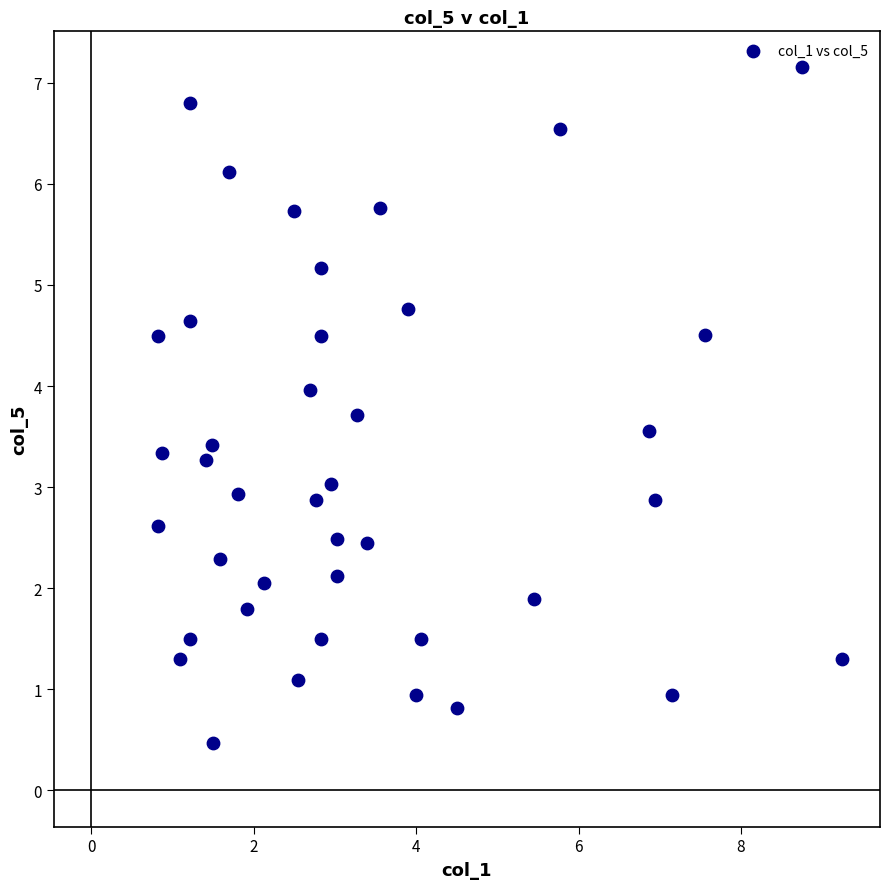

What is the range of Y values (max minus min)?

6.7